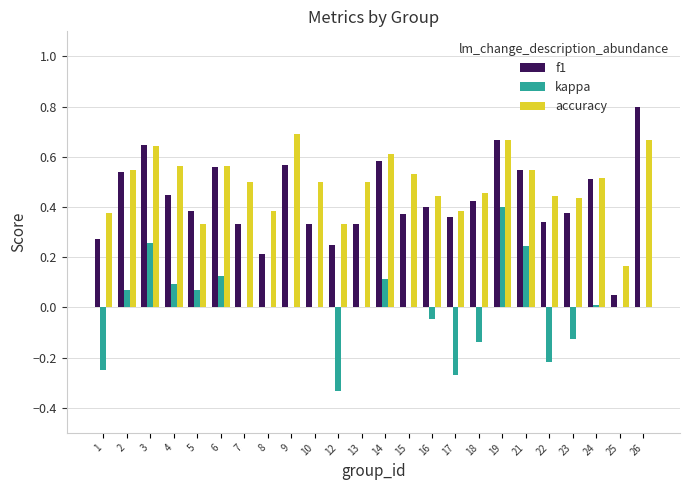

Between 4 and 16, which series saw the biggest shift?

kappa